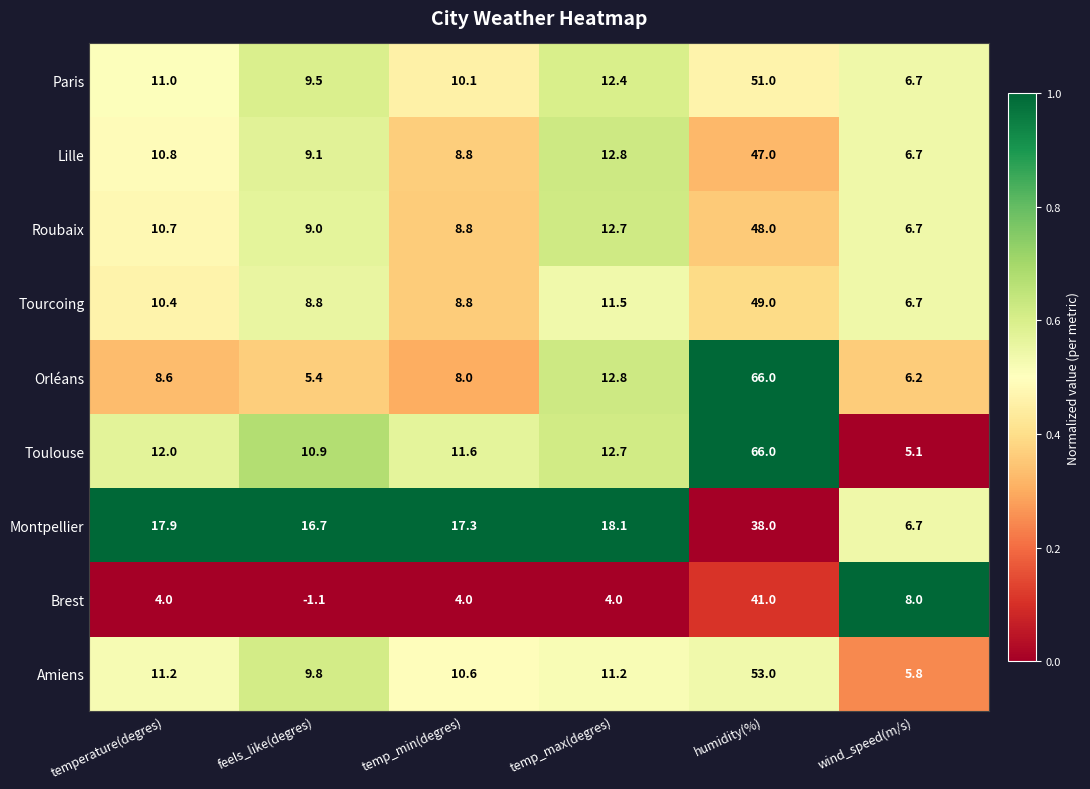

Where is Roubaix nearest to the value 27?

temp_max(degres)